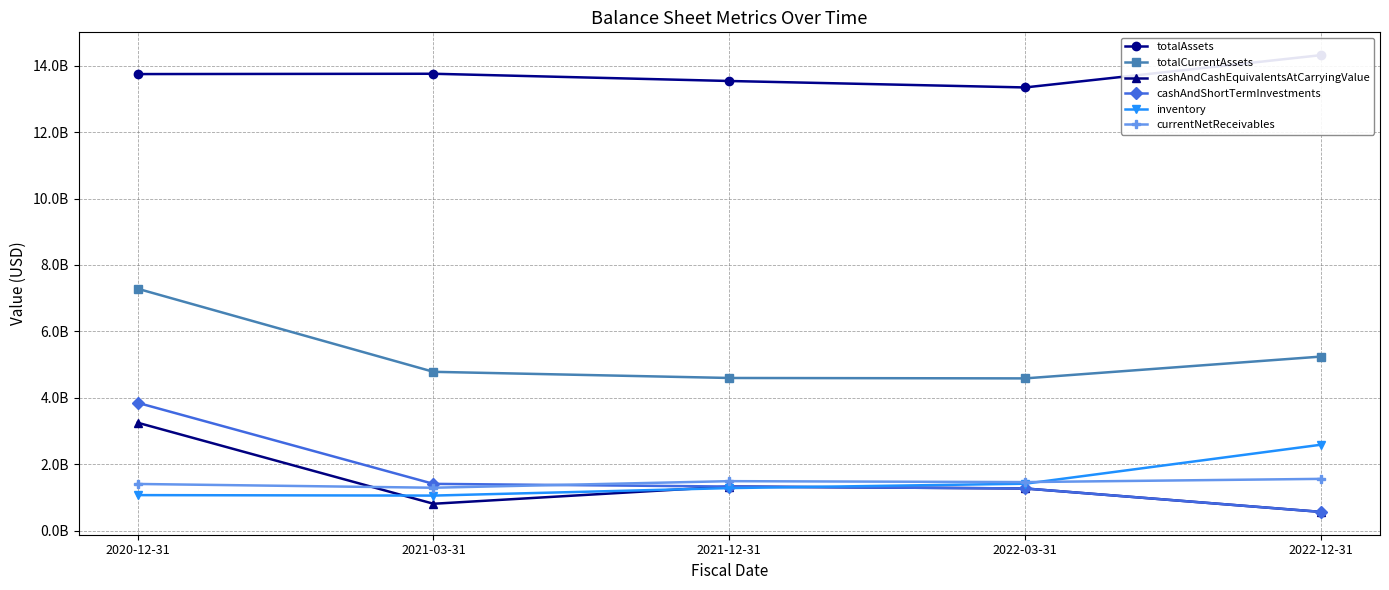

What are all the series names shown in the legend?

totalAssets, totalCurrentAssets, cashAndCashEquivalentsAtCarryingValue, cashAndShortTermInvestments, inventory, currentNetReceivables